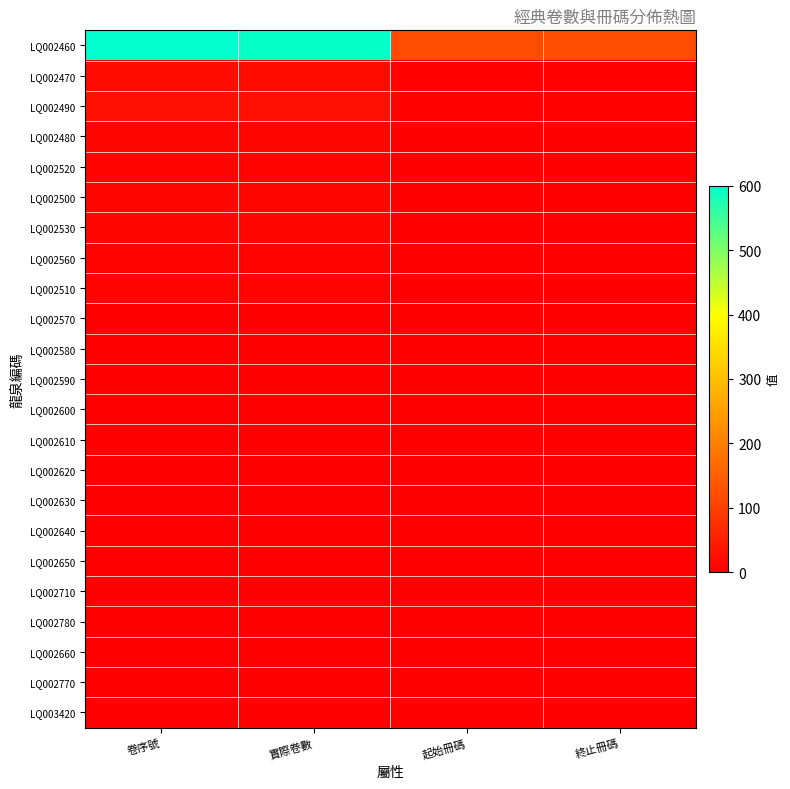

Which series has the largest range (max minus min)?

LQ002460